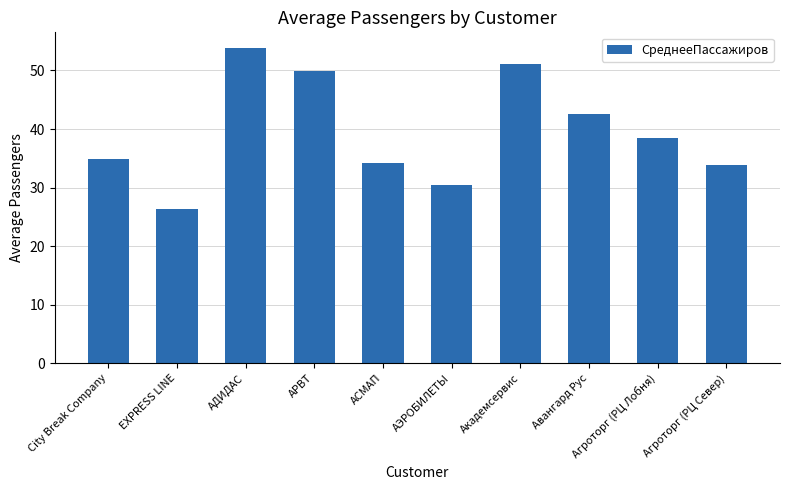

At which label does the data first exceed 38?

АДИДАС